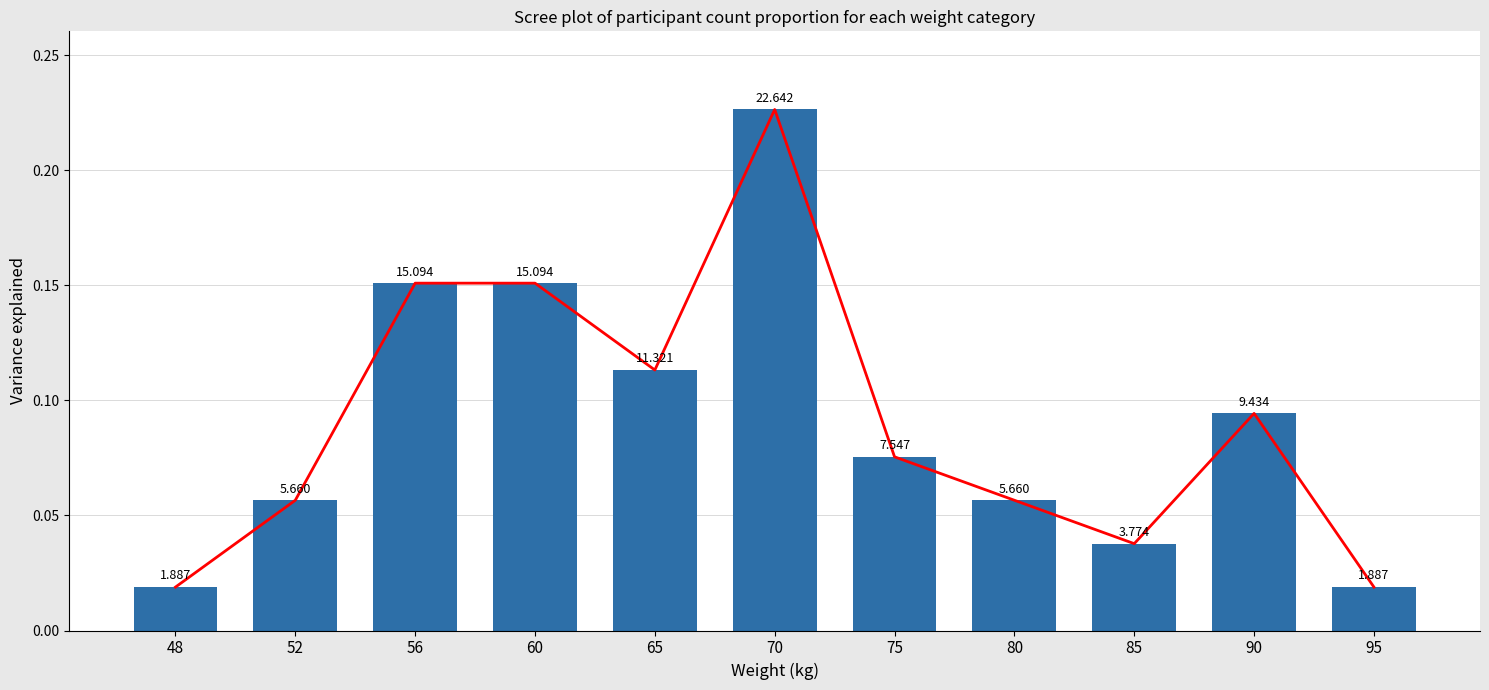

List the labels in order of value, largest first.

70, 56, 60, 65, 90, 75, 52, 80, 85, 48, 95